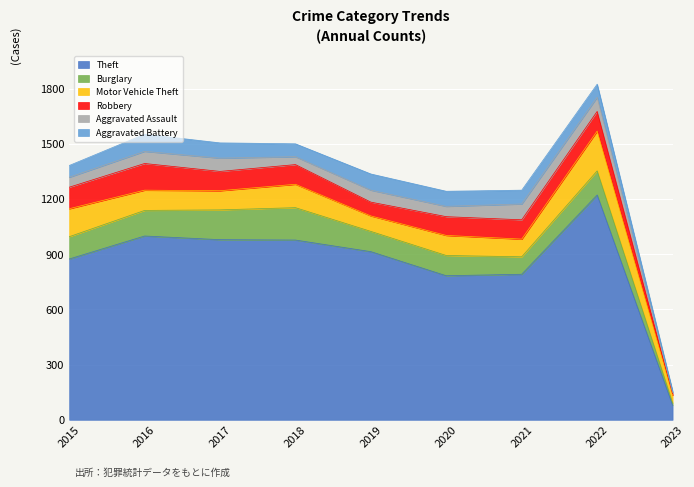

What is the value of the Aggravated Battery point at the 3rd from the left?

83